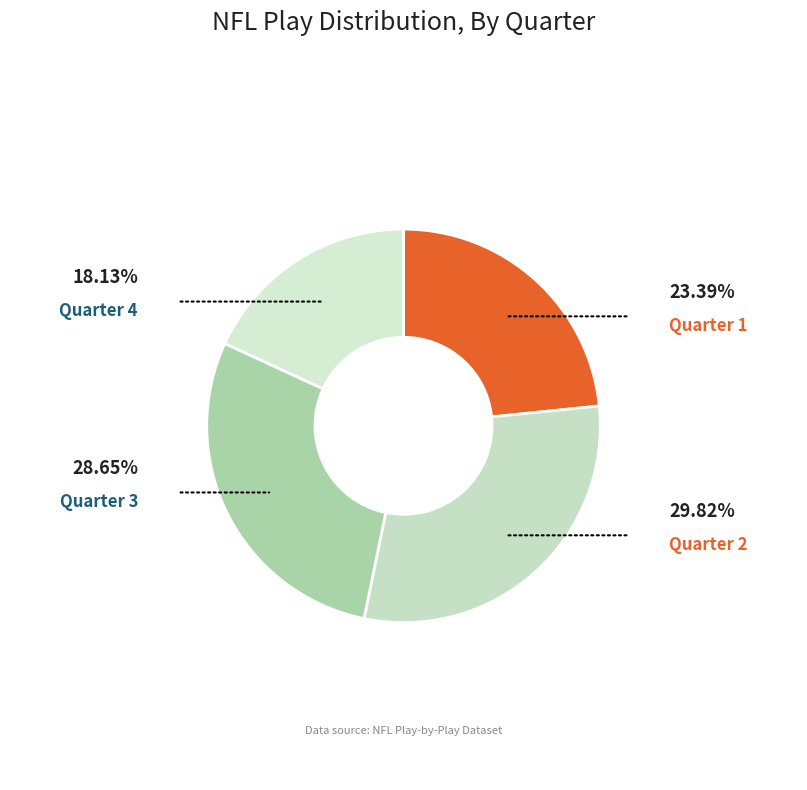

How many segments does this pie chart have?

4